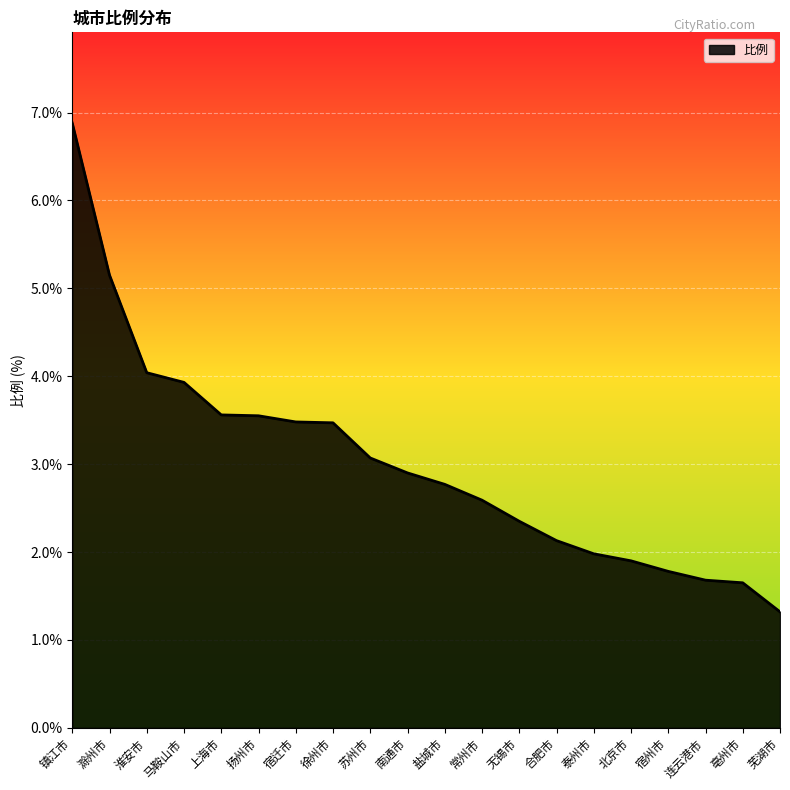

What position from the left is 宿迁市?

7